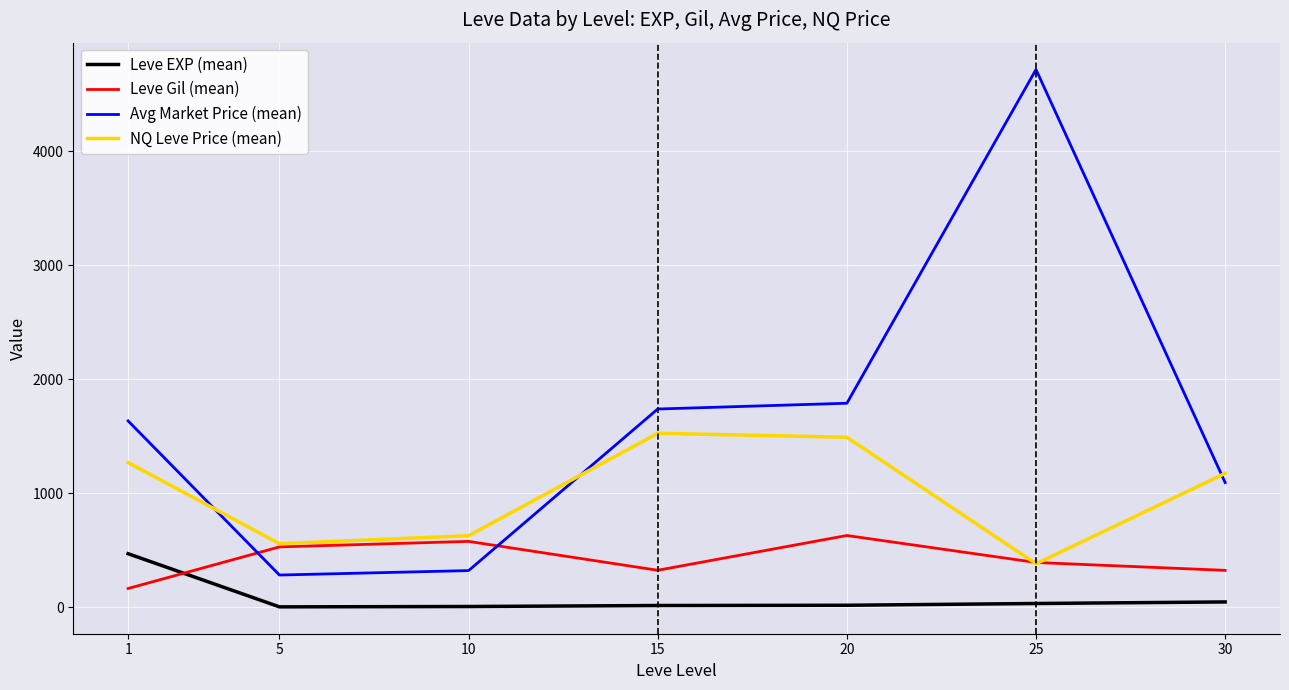

What is the difference between the highest and lowest values at 20?

1772.3